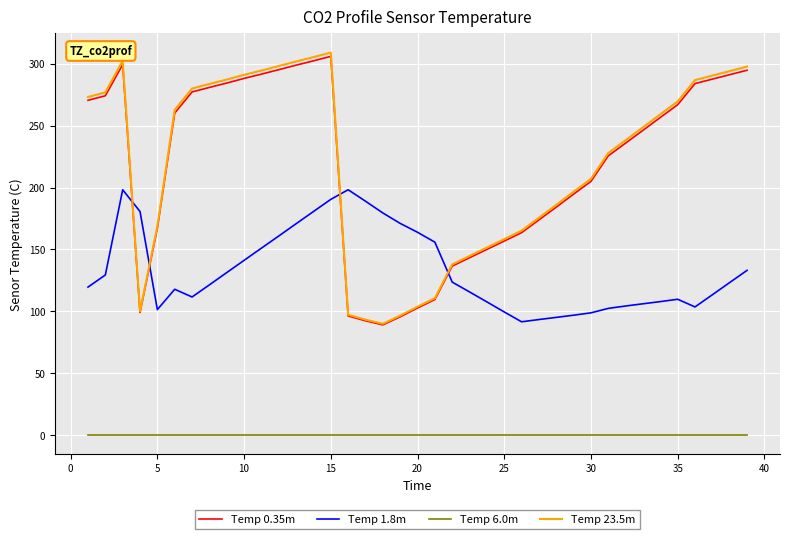

What is the maximum value for Temp 23.5m?

309.1